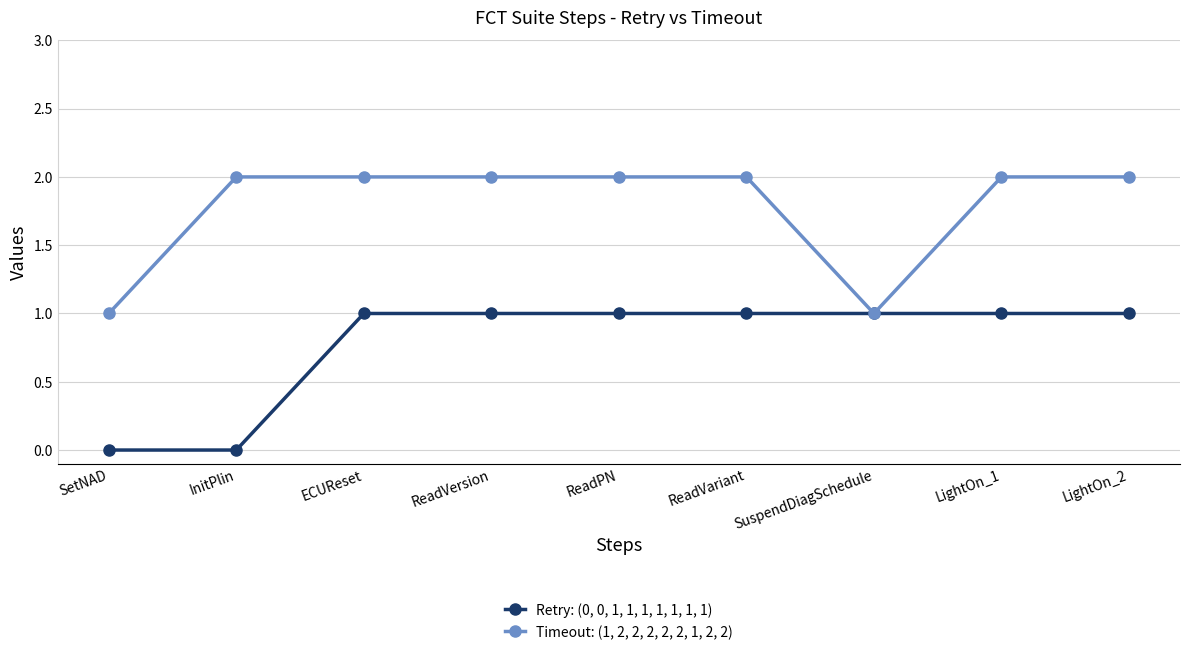

Reading left to right, list all the values displayed in this chart.

Retry: (0, 0, 1, 1, 1, 1, 1, 1, 1): SetNAD=0	InitPlin=0	ECUReset=1	ReadVersion=1	ReadPN=1	ReadVariant=1	SuspendDiagSchedule=1	LightOn_1=1	LightOn_2=1
Timeout: (1, 2, 2, 2, 2, 2, 1, 2, 2): SetNAD=1	InitPlin=2	ECUReset=2	ReadVersion=2	ReadPN=2	ReadVariant=2	SuspendDiagSchedule=1	LightOn_1=2	LightOn_2=2